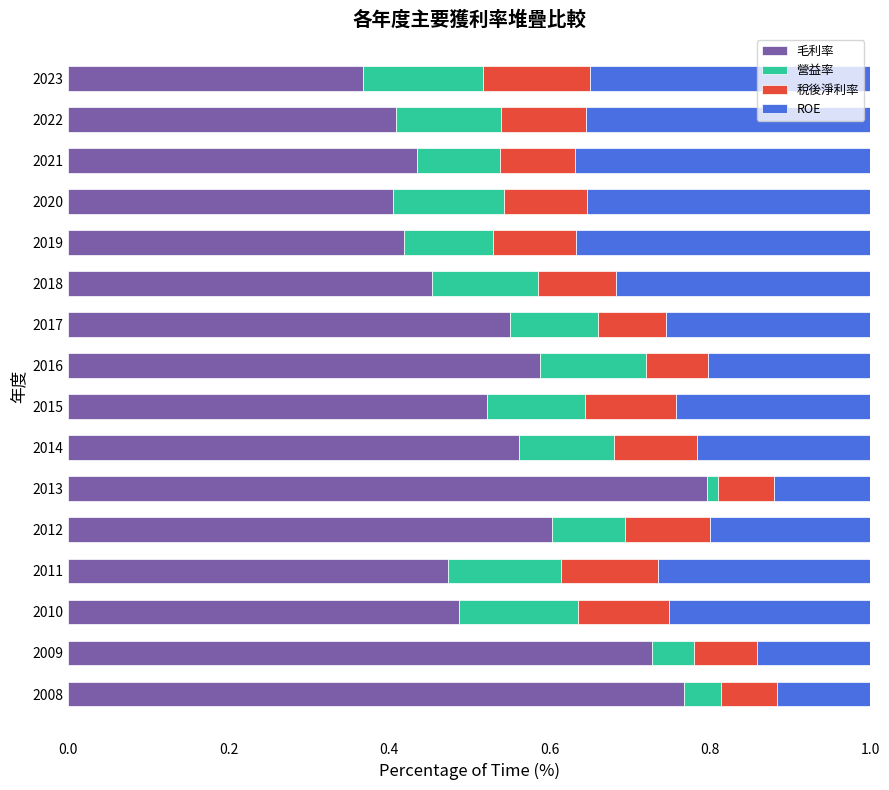

The 毛利率 series shows 0.2 at 2012. True or false?

False